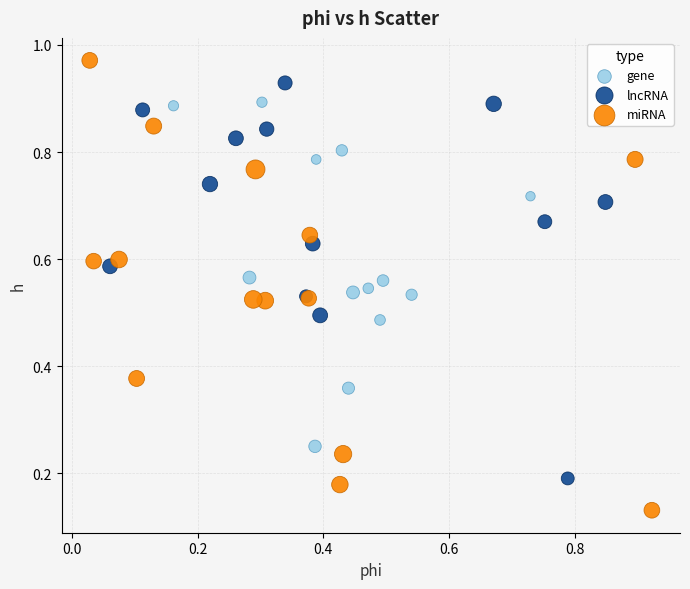

Which series contains the highest Y value?

miRNA